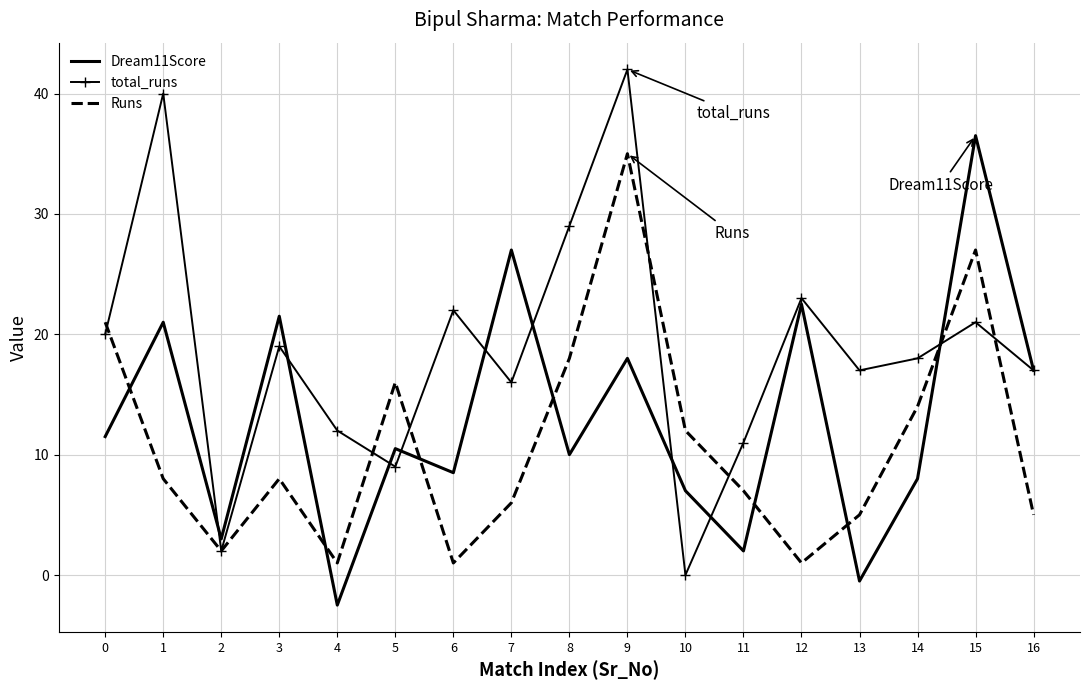

What is the greatest value displayed?

42.0